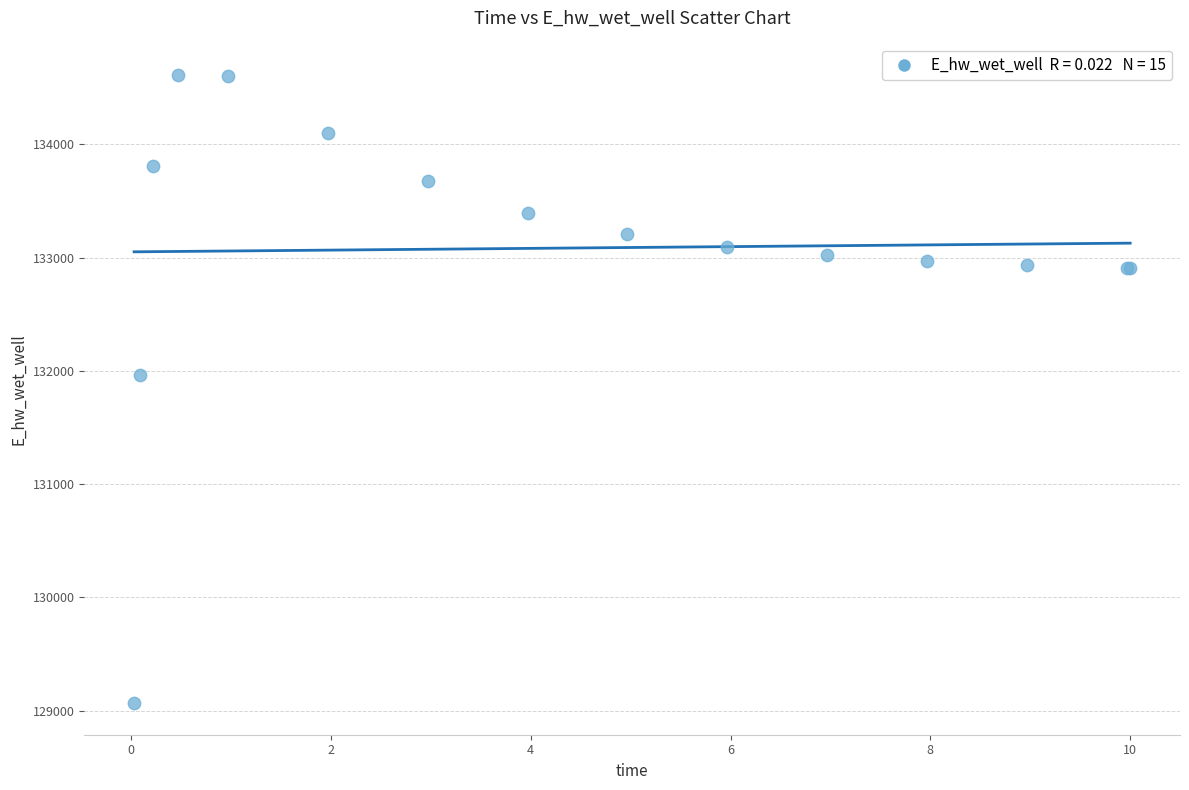

What Y value in the scatter plot is closest to 131840?

131960.8